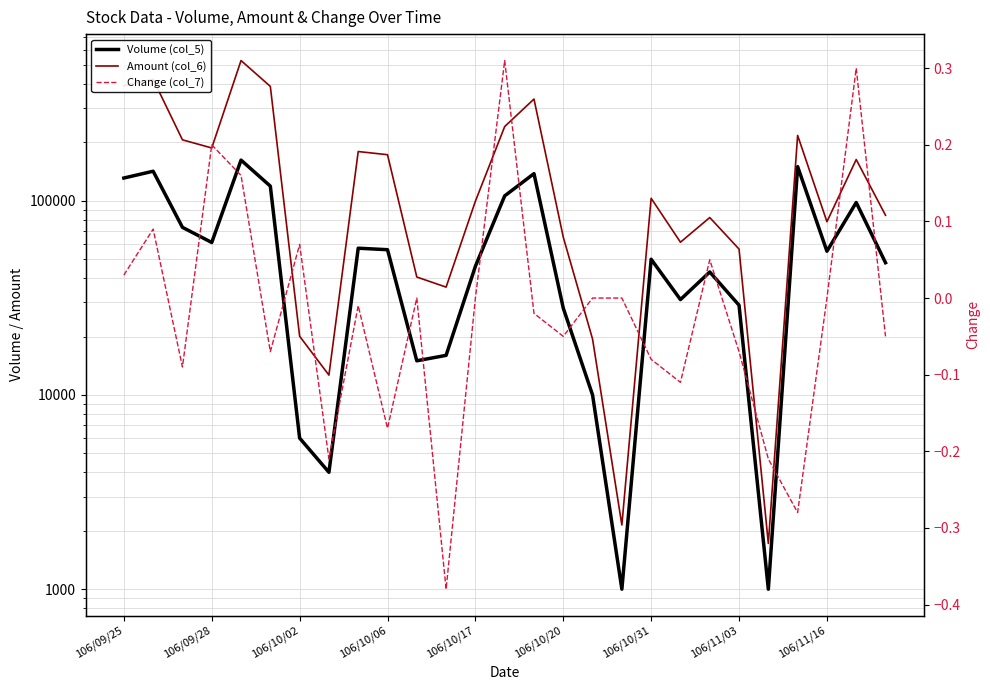

What is the minimum value for Change (col_7)?

-0.4